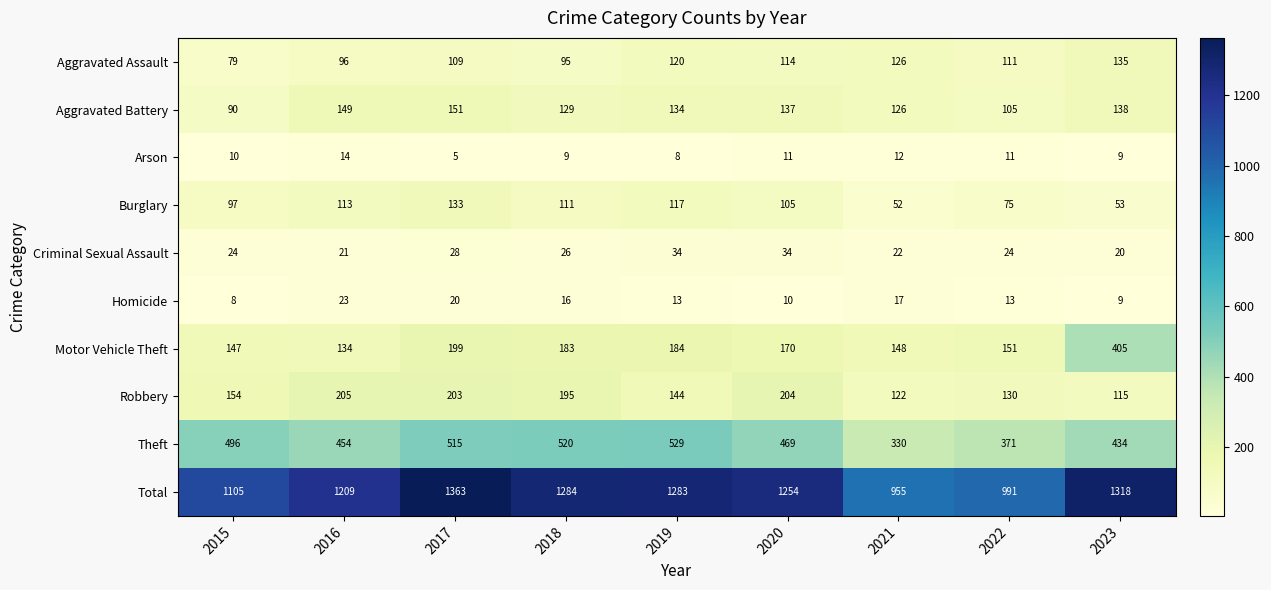

Rank the categories by Theft value from lowest to highest.

2021, 2022, 2023, 2016, 2020, 2015, 2017, 2018, 2019